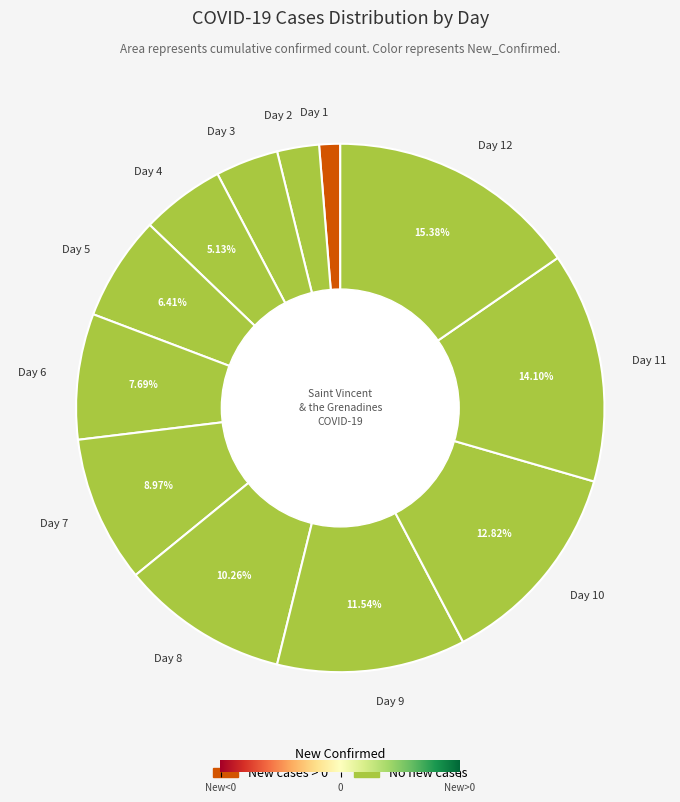

Combined, do Day 11 and Day 6 account for over 50%?

No